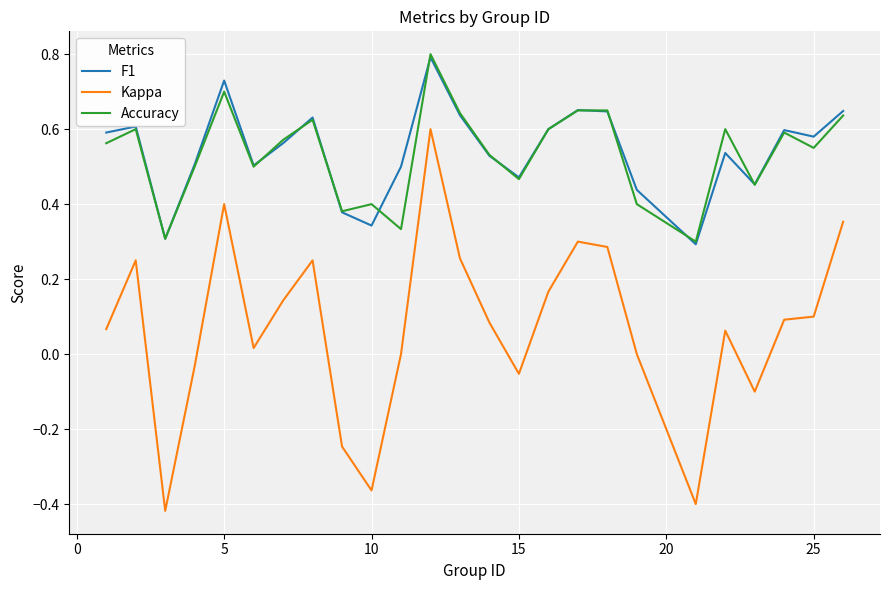

What is the maximum value for F1?

0.8